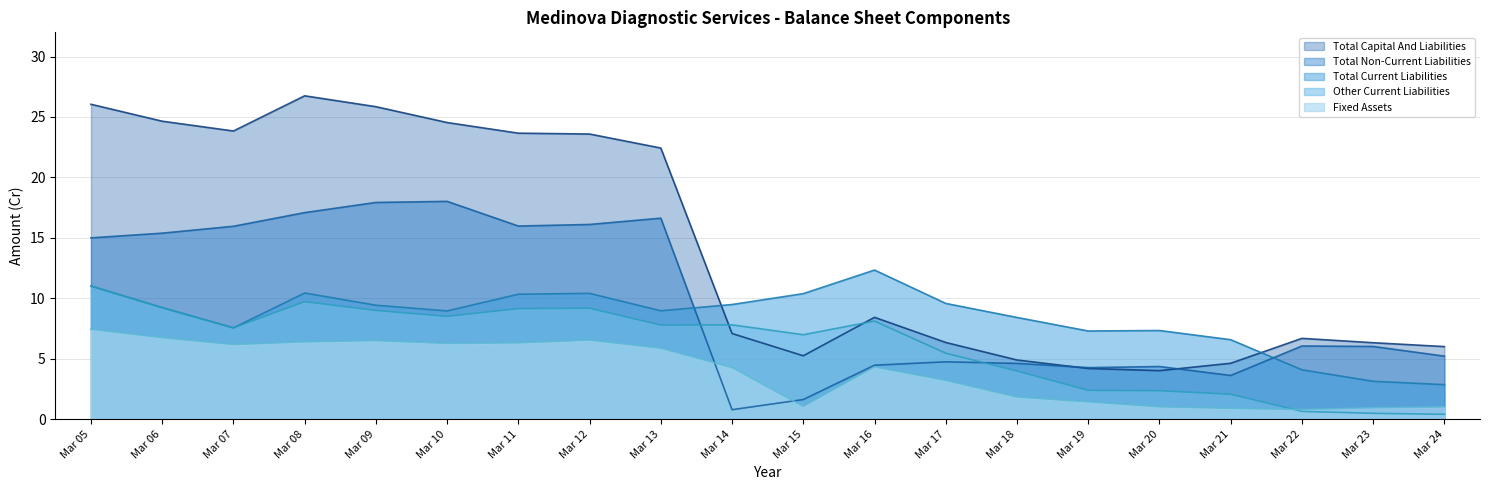

Does the chart have visible grid lines?

Yes